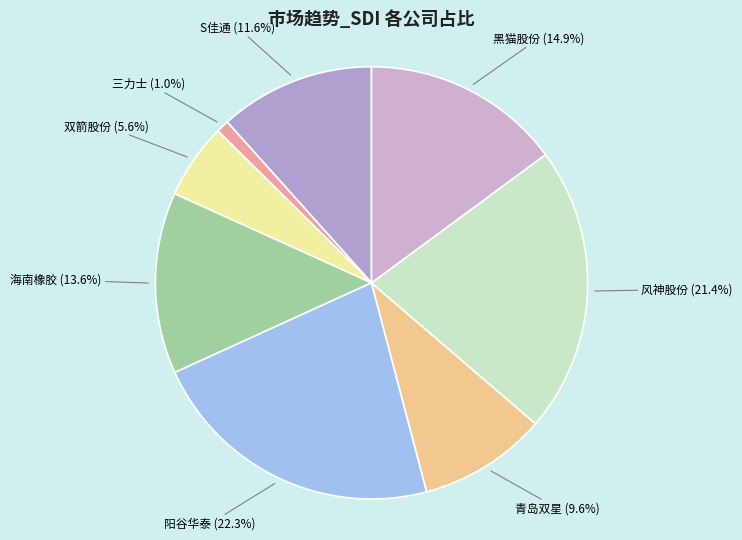

How many slices are in this pie chart?

8